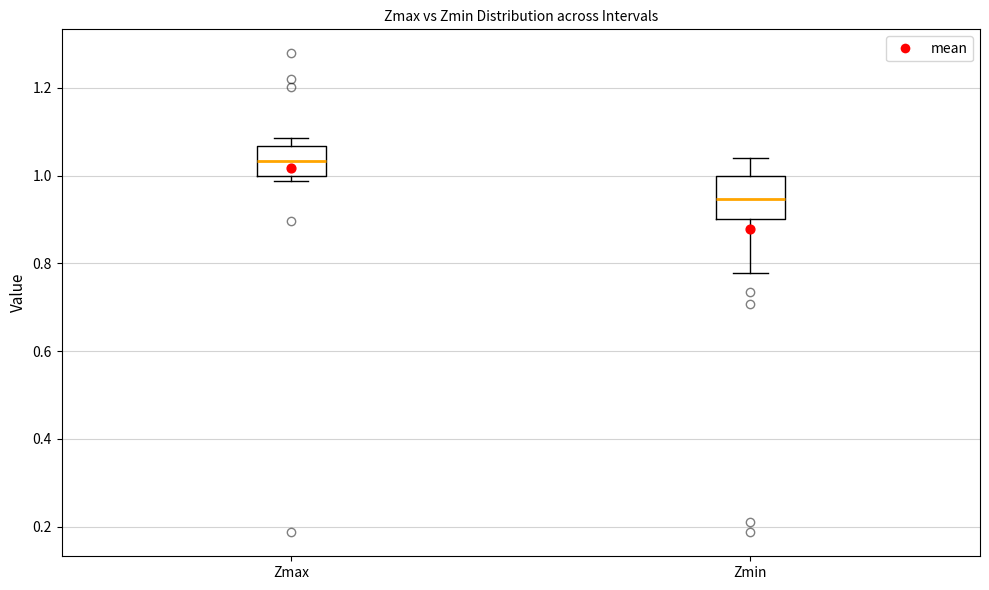

Which box's median line is the highest?

Zmax